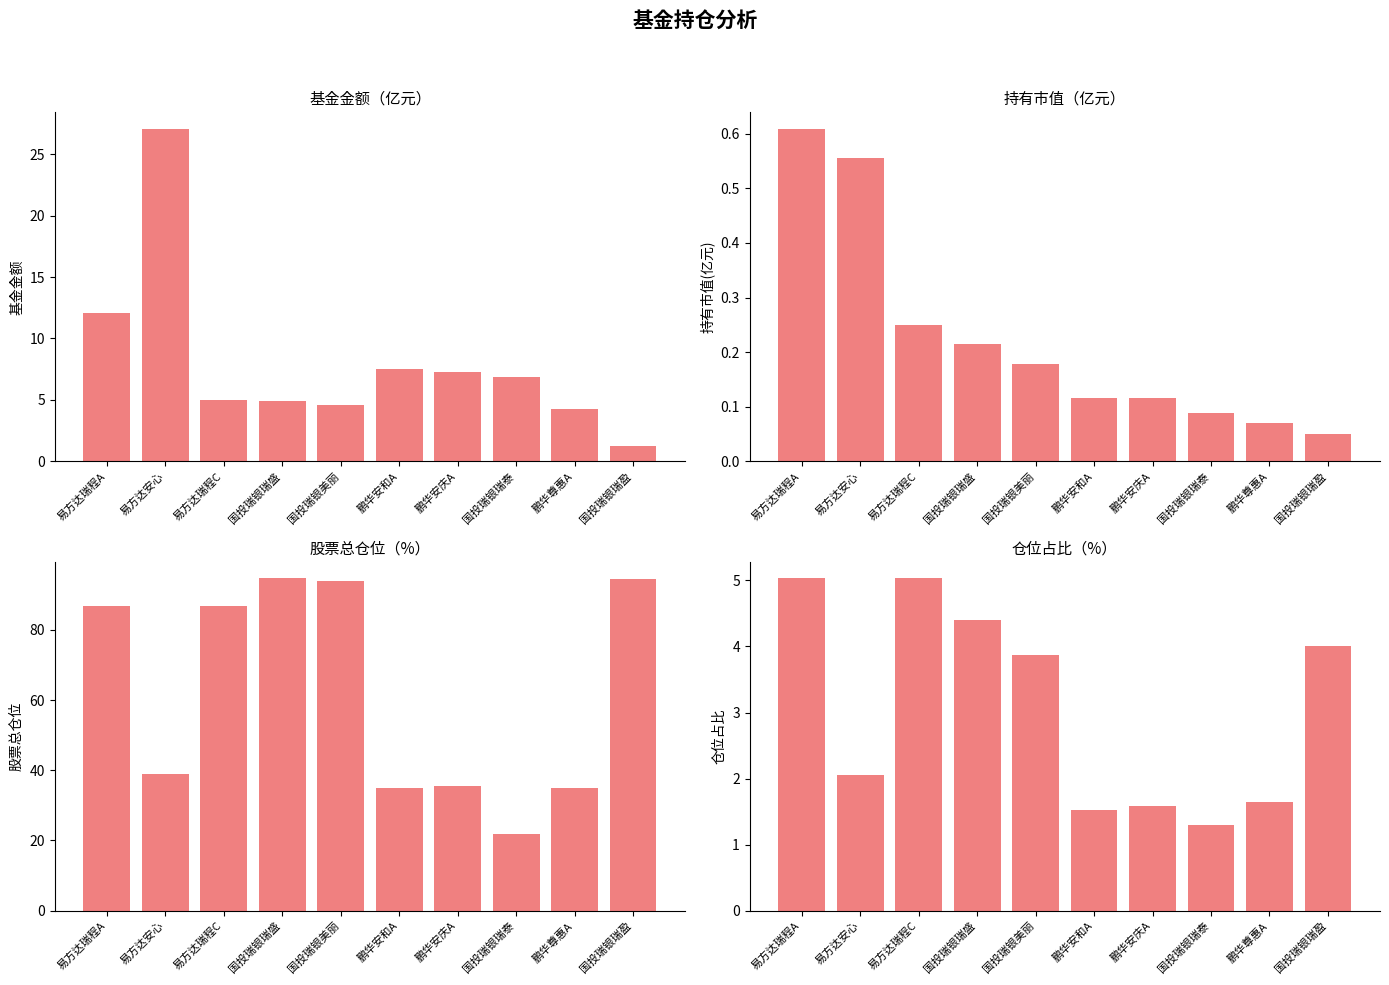

Reading right to left, list all the values displayed in this chart.

基金金额: 1.2	4.2	6.8	7.3	7.5	4.6	4.9	5.0	27.1	12.1
持有市值(亿元): 0.0	0.1	0.1	0.1	0.1	0.2	0.2	0.2	0.6	0.6
股票总仓位: 94.6	34.9	21.9	35.6	35.0	94.0	94.6	86.7	39.1	86.7
仓位占比: 4.0	1.6	1.3	1.6	1.5	3.9	4.4	5.0	2.0	5.0